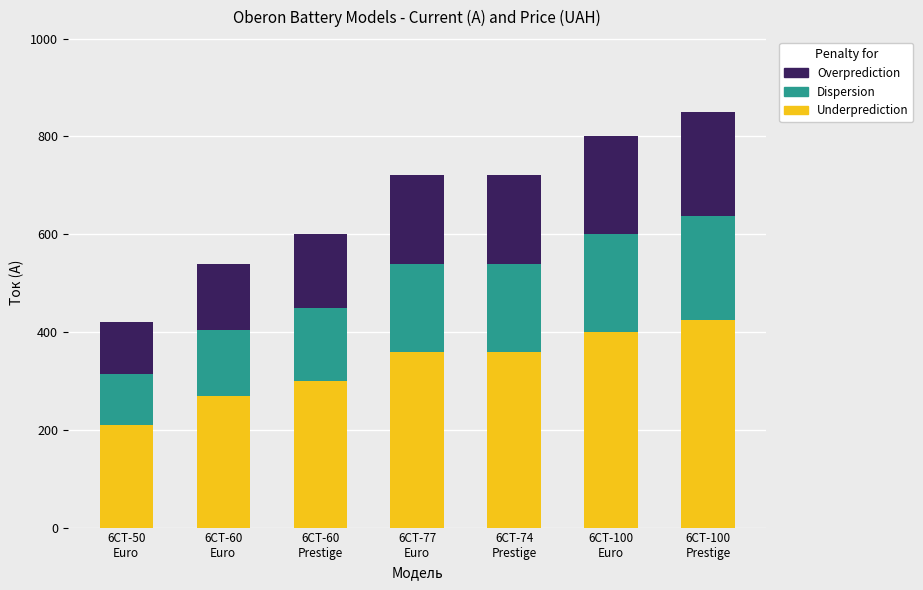

What is the difference between the maximum and minimum values in the Underprediction series?

215